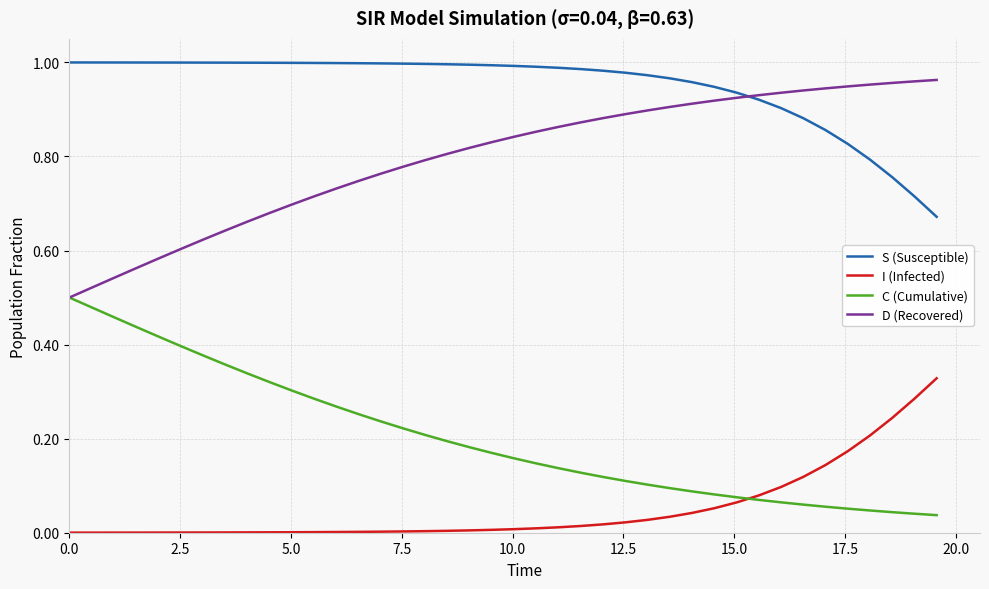

Rank the series by their average value, from highest to lowest.

S (Susceptible), D (Recovered), C (Cumulative), I (Infected)